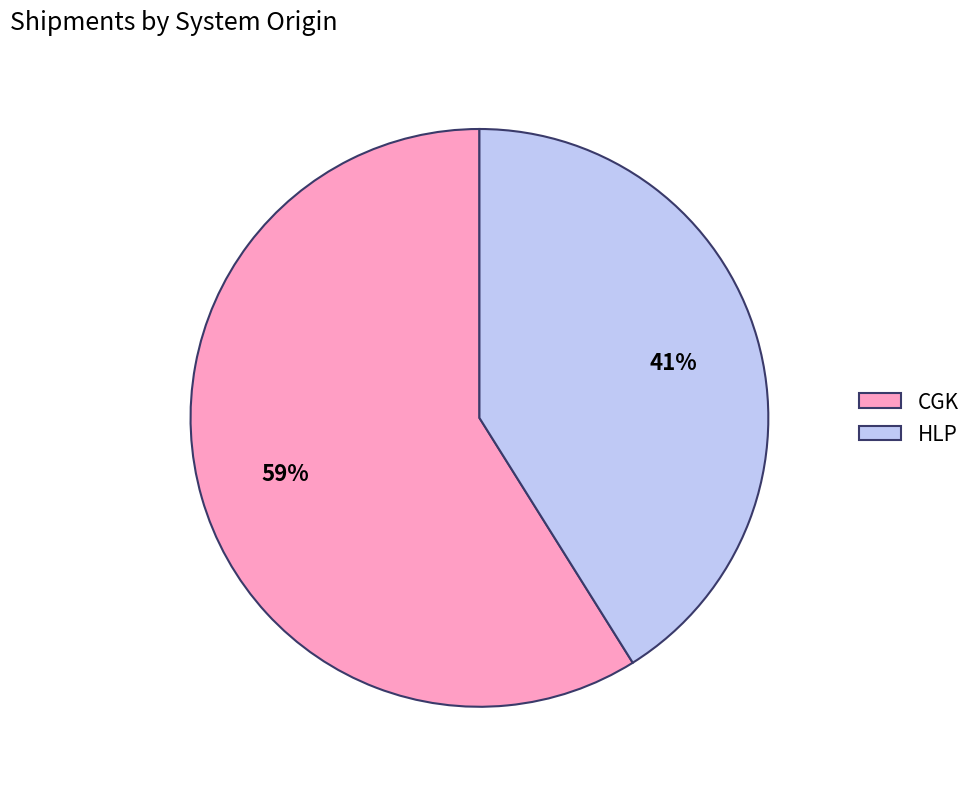

To the nearest percent, what is the difference between the largest and smallest slice percentages?

18%